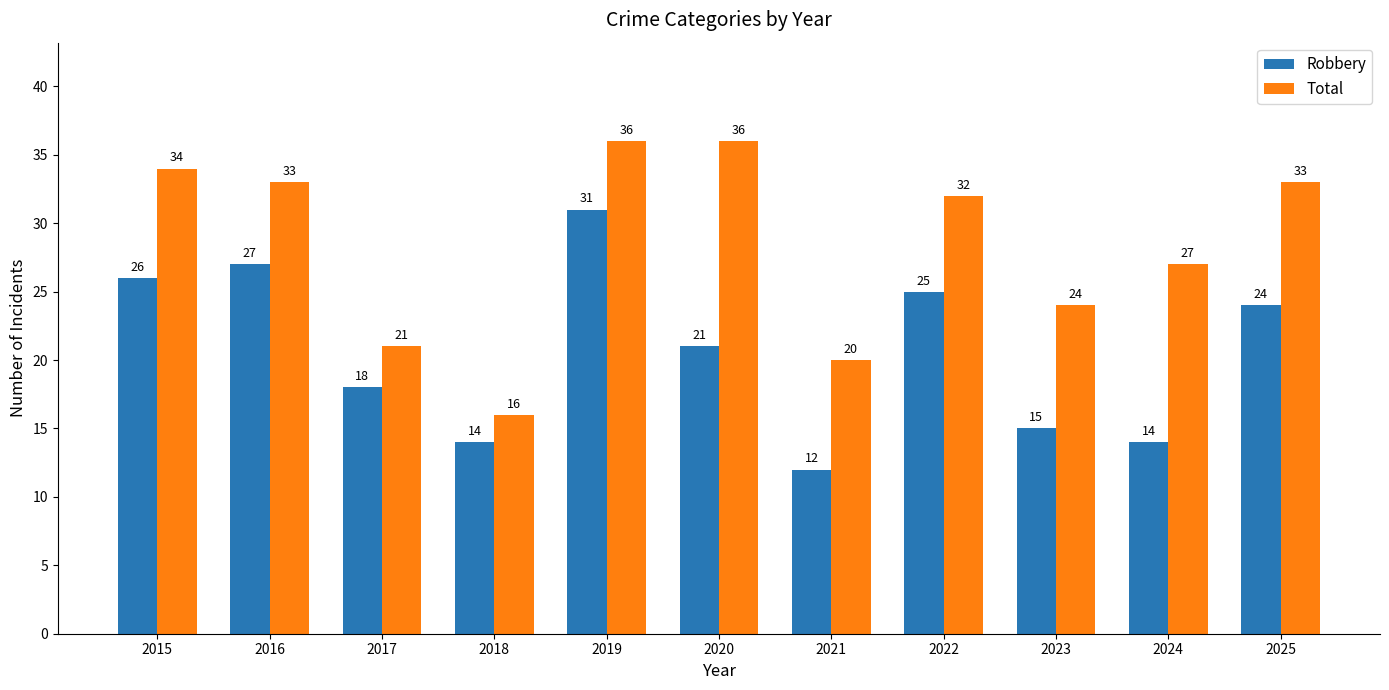

The Total series shows 21 at 2017. True or false?

True